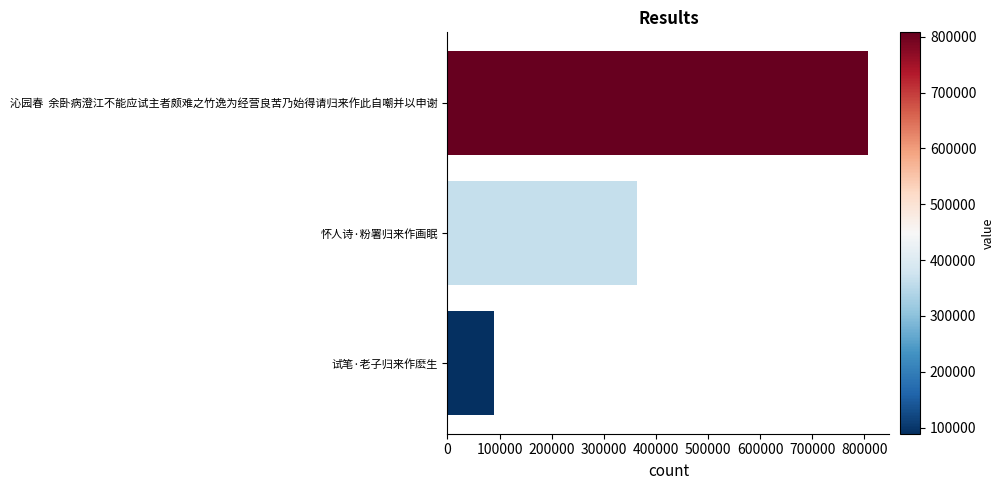

True or false: the data shows 160983 at 怀人诗·粉署归来作画眠.

False